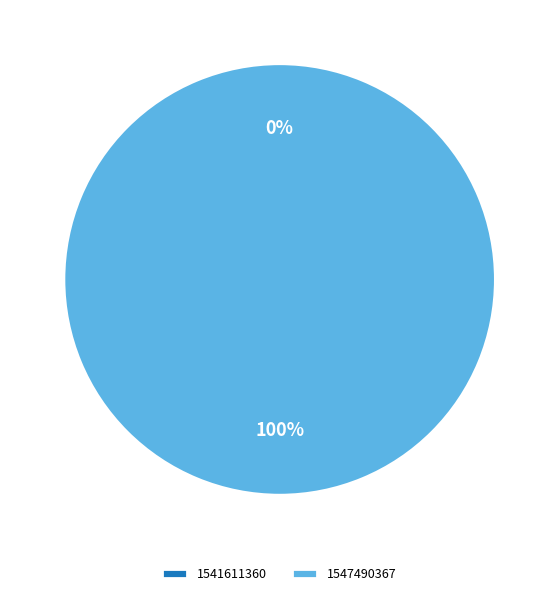

True or false: 1547490367 accounts for 100% of the total.

True